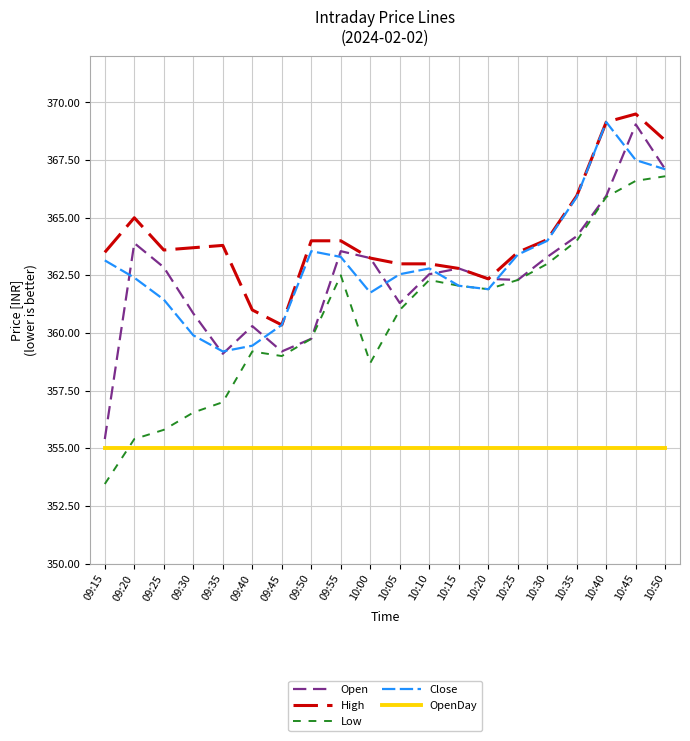

How many values in the Open series exceed 362?

13